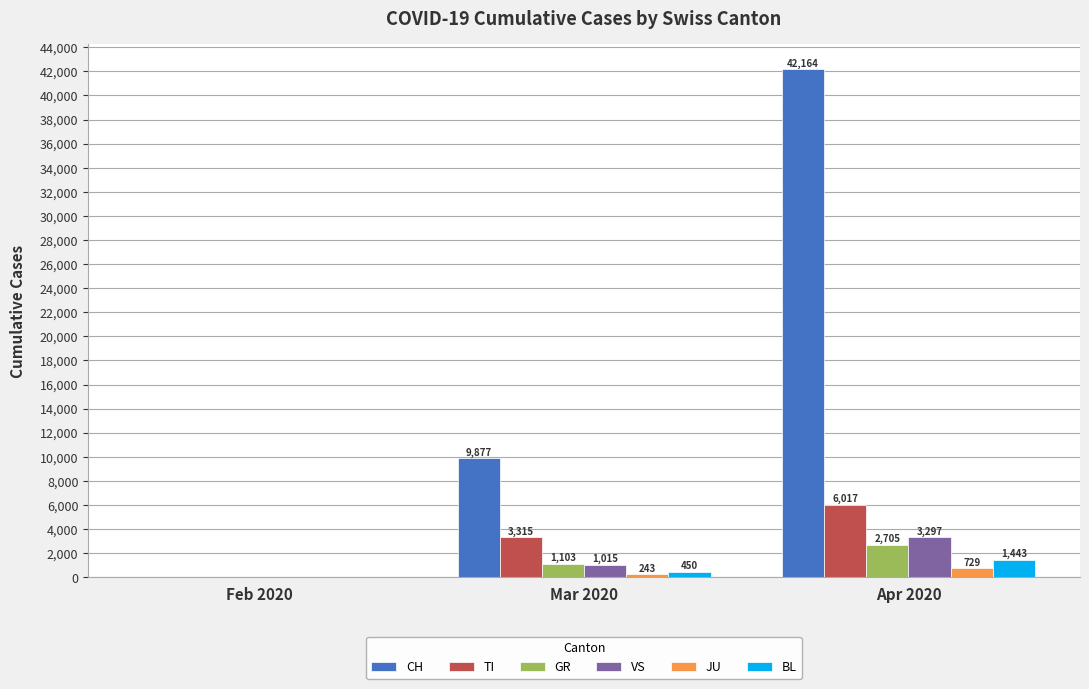

What is the sum of all CH values?

52041